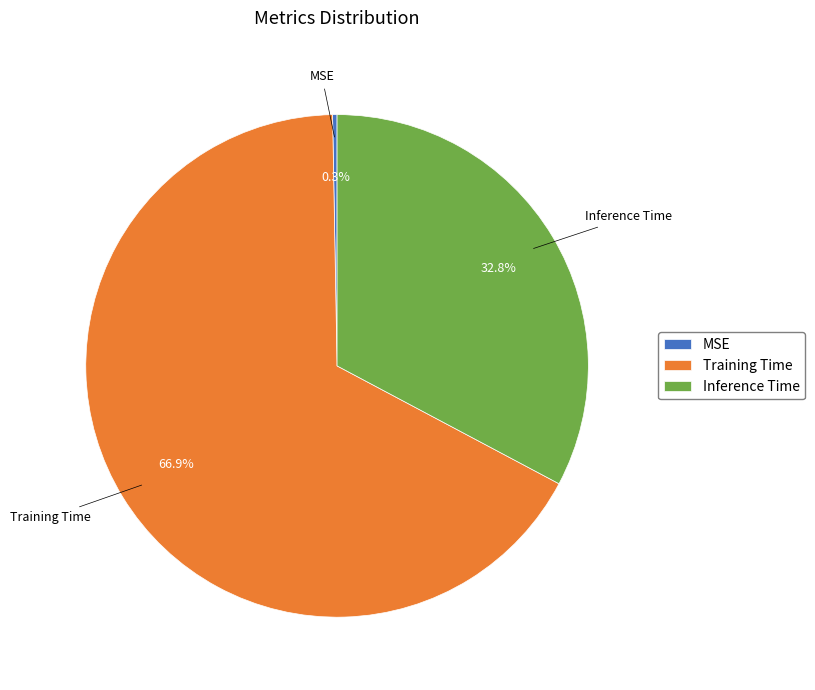

Do Inference Time and Training Time together represent more than half of the pie?

Yes